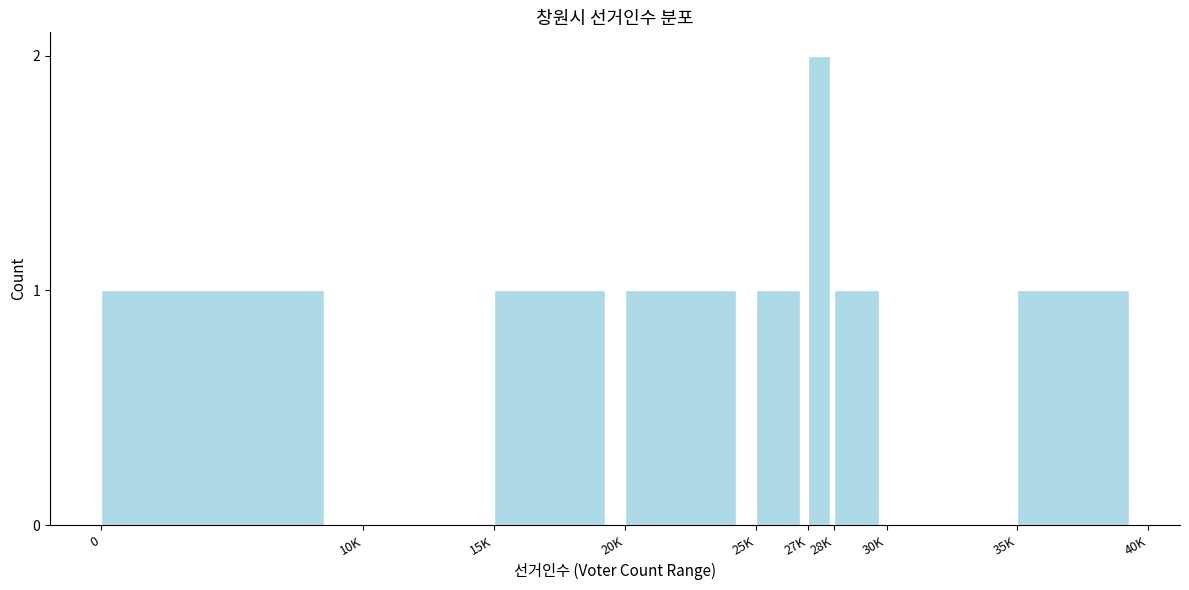

Reading right to left, transcribe all the data shown in this chart.

35K=1	30K=0	28K=1	27K=2	25K=1	20K=1	15K=1	10K=0	0=1